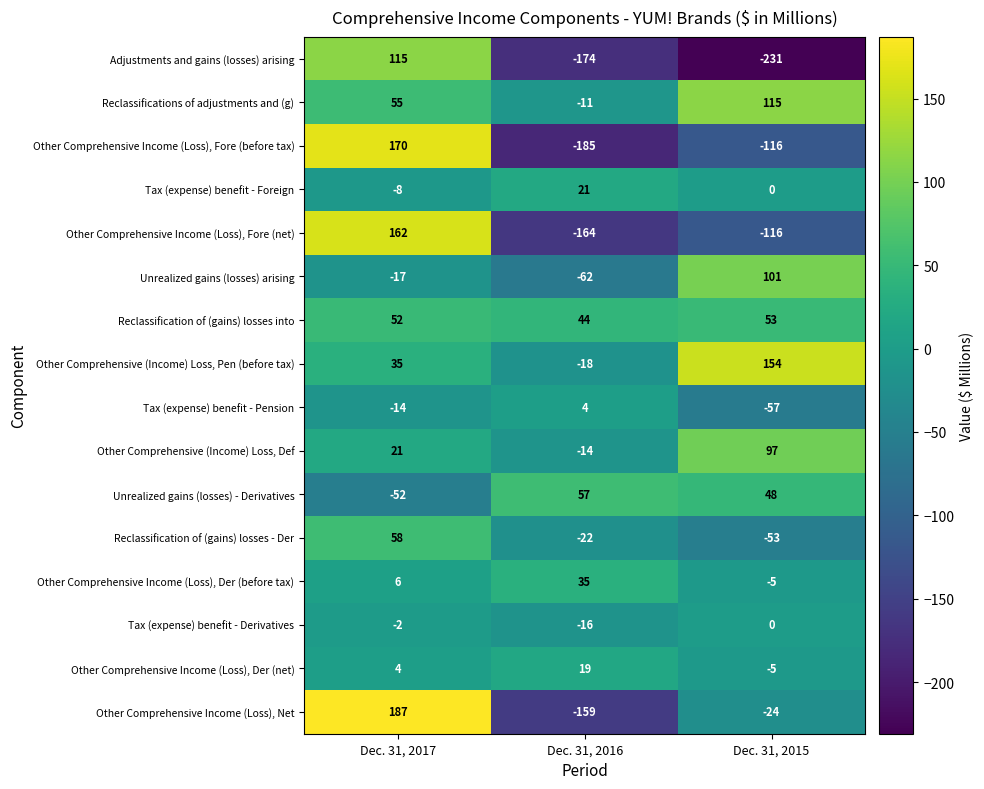

Which series has the largest range (max minus min)?

Other Comprehensive Income (Loss), Fore (before tax)